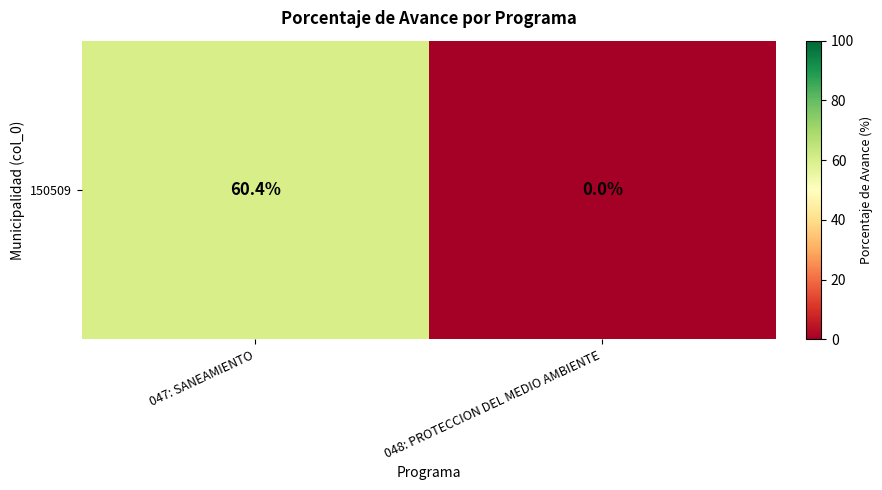

At which category does the chart reach its minimum across all series?

048: PROTECCION DEL MEDIO AMBIENTE